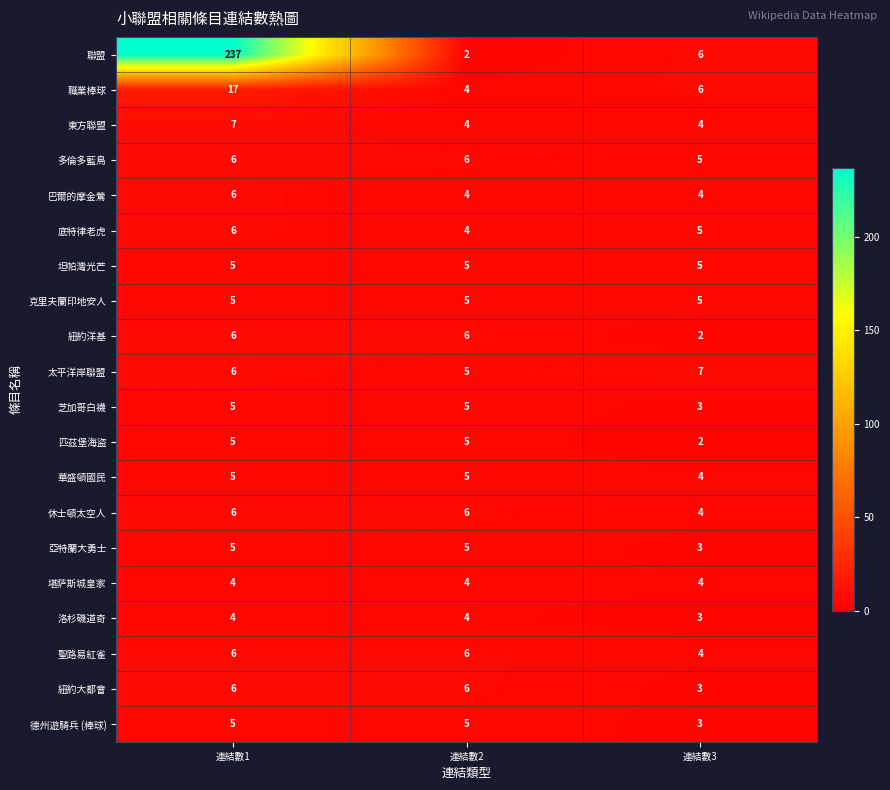

Read the 東方聯盟 value at 連結數2.

4